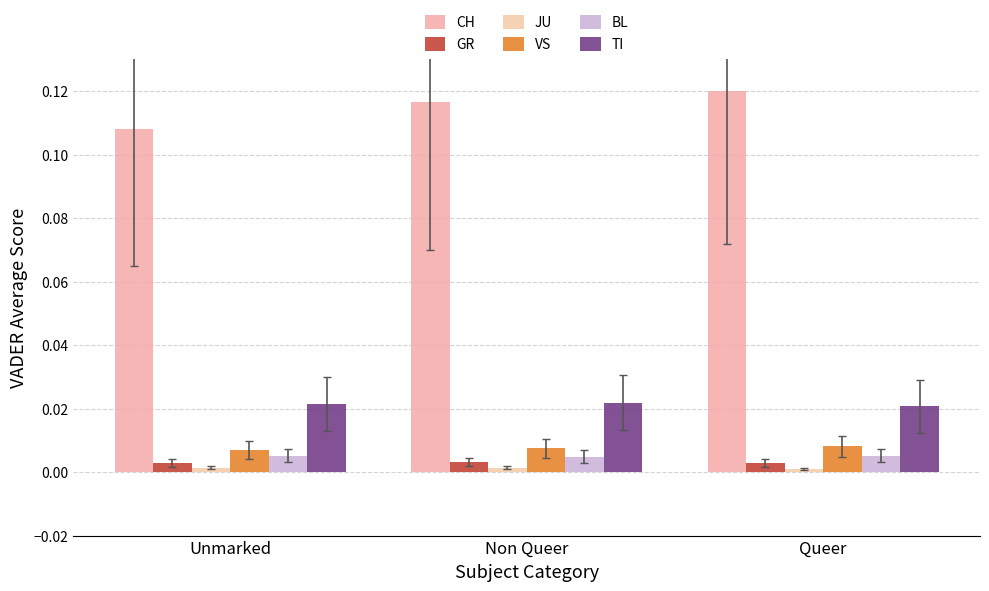

Are the bars horizontal?

No